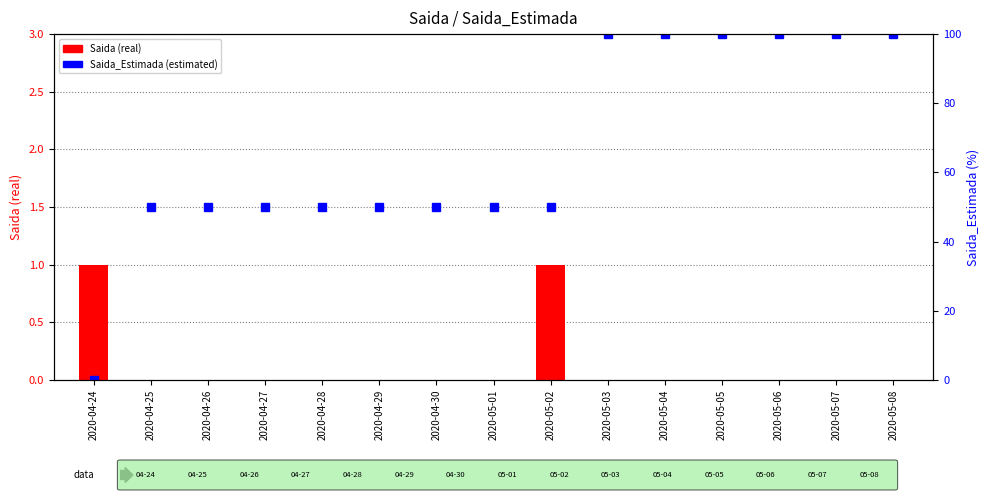

What is the label of the 14th bar from the right?

2020-04-25